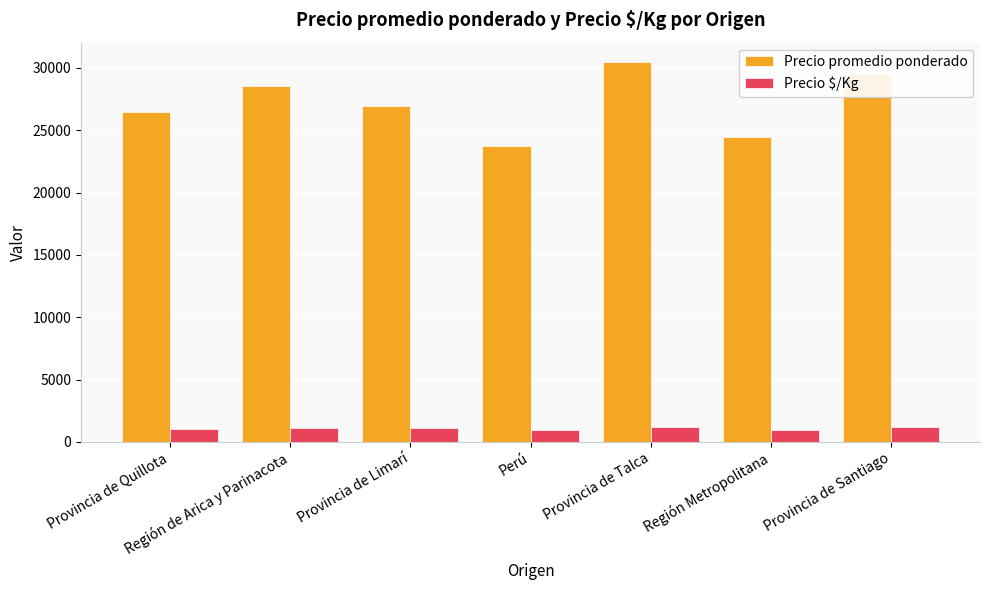

What is the lowest value of the Precio $/Kg series?

950.5